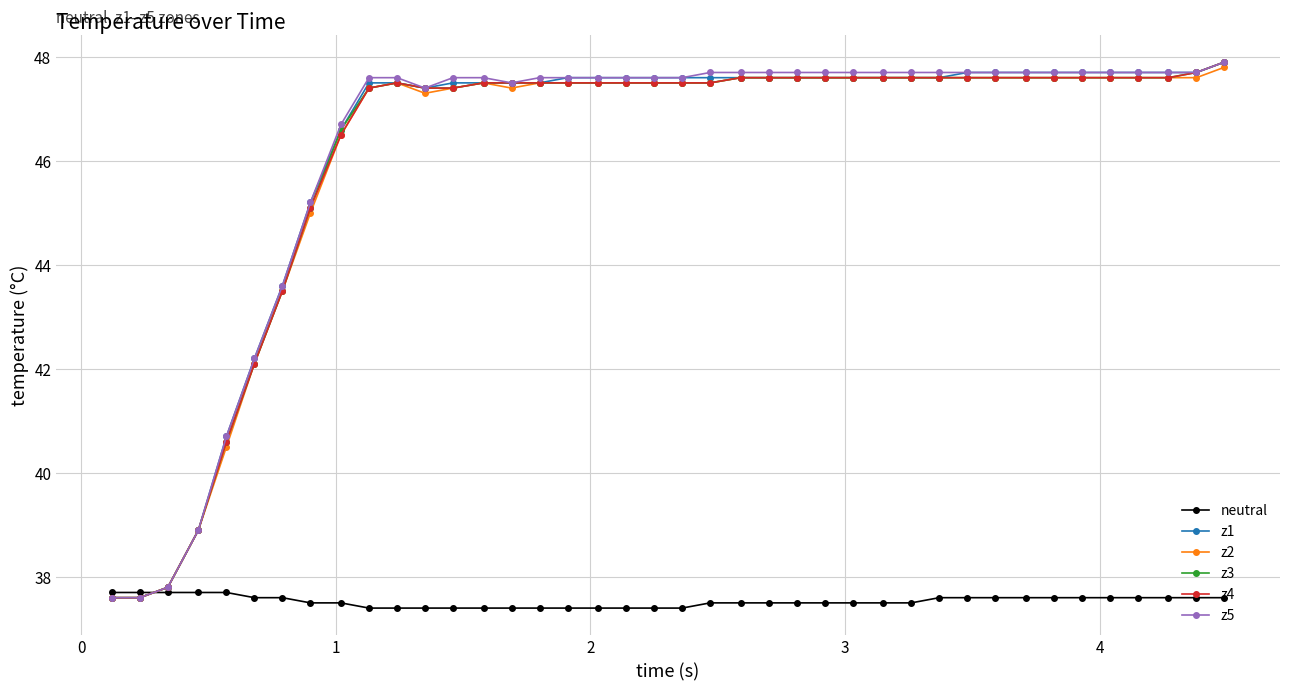

Does the chart display data point markers on the line(s)?

Yes